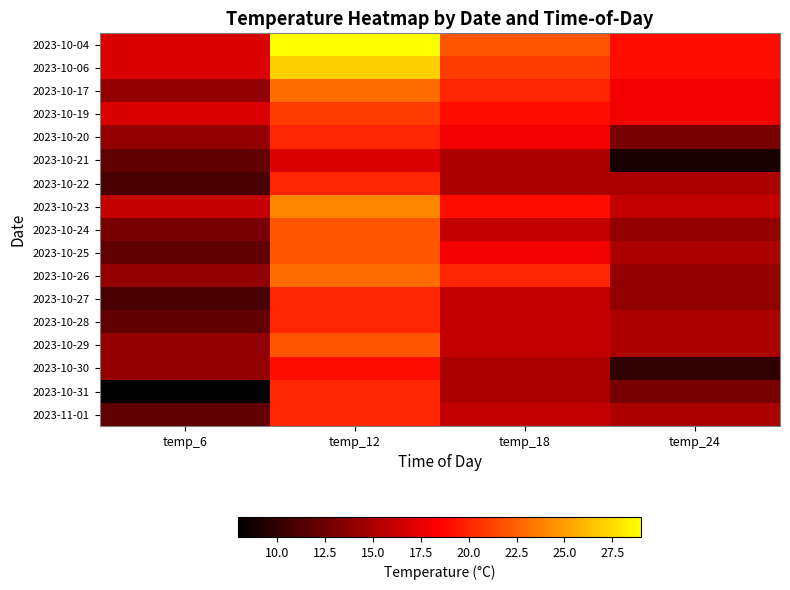

How many categories are shown in the chart?

4